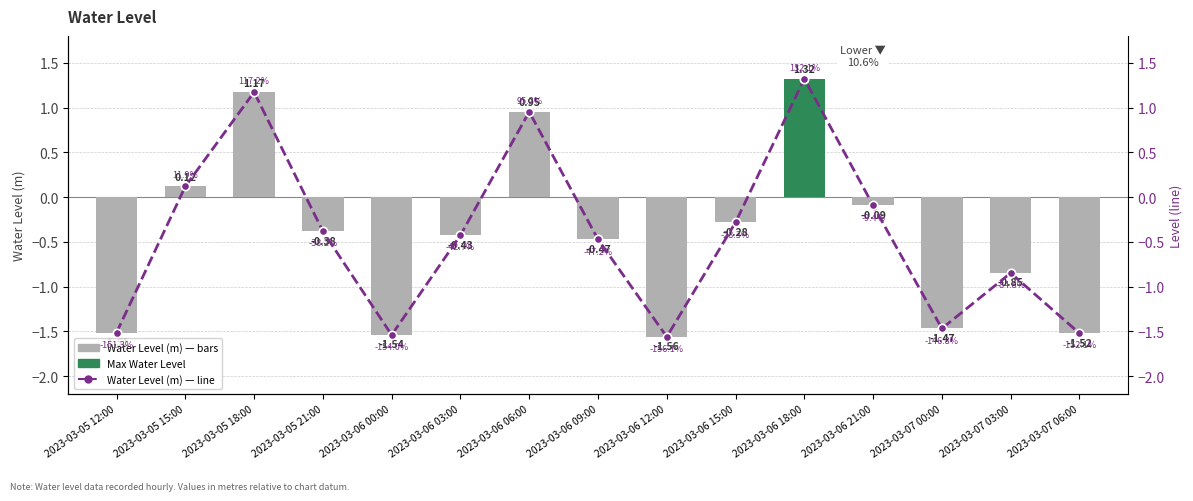

Does the chart contain stacked bars?

No